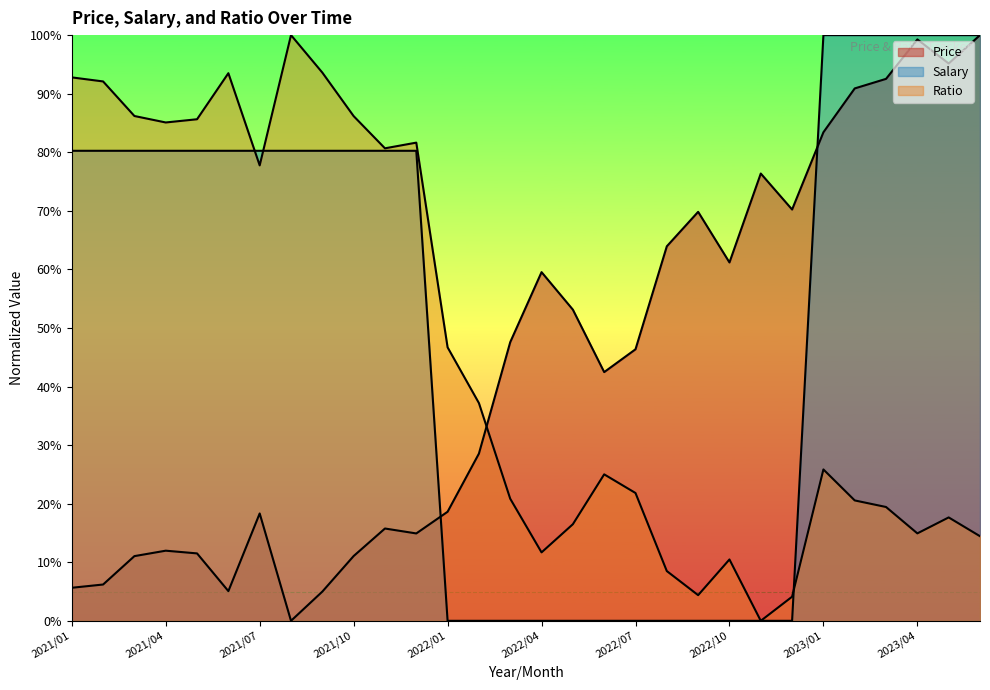

What position from the right is 2021/09?

22